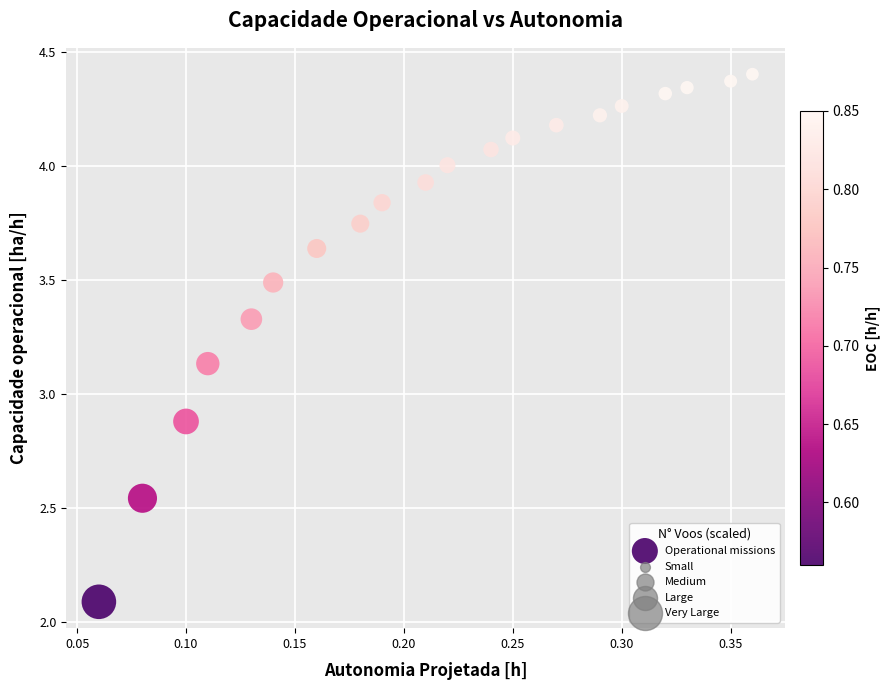

What is the range of X values (max minus min)?

0.3